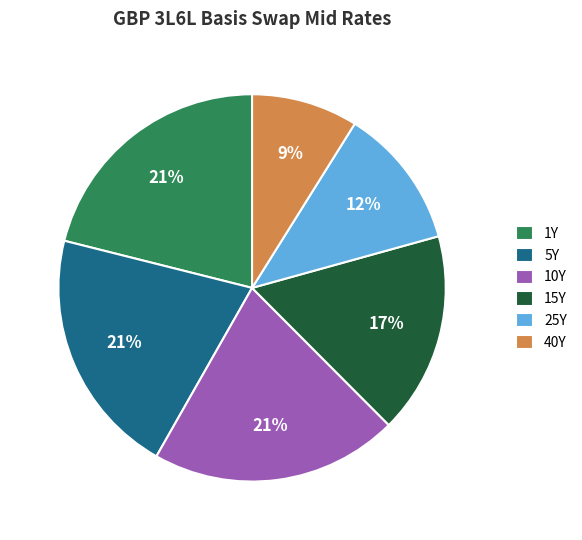

To the nearest percent, what is the difference between the largest and smallest slice percentages?

12%